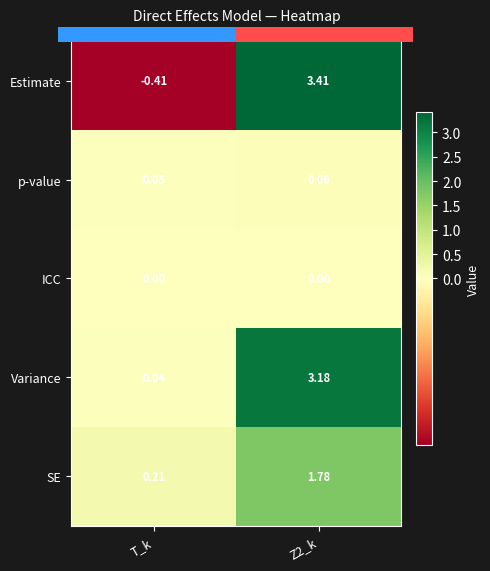

Count the number of data series in this chart.

5